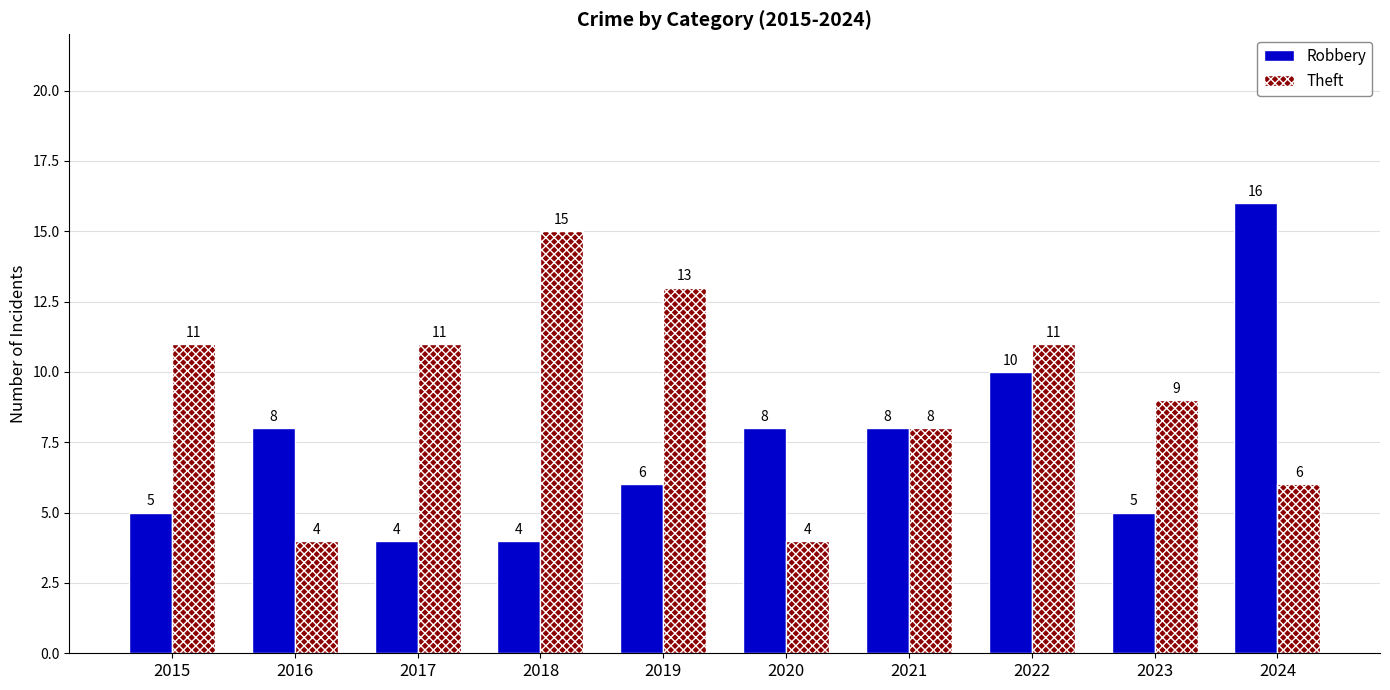

The Theft series shows 21 at 2019. True or false?

False